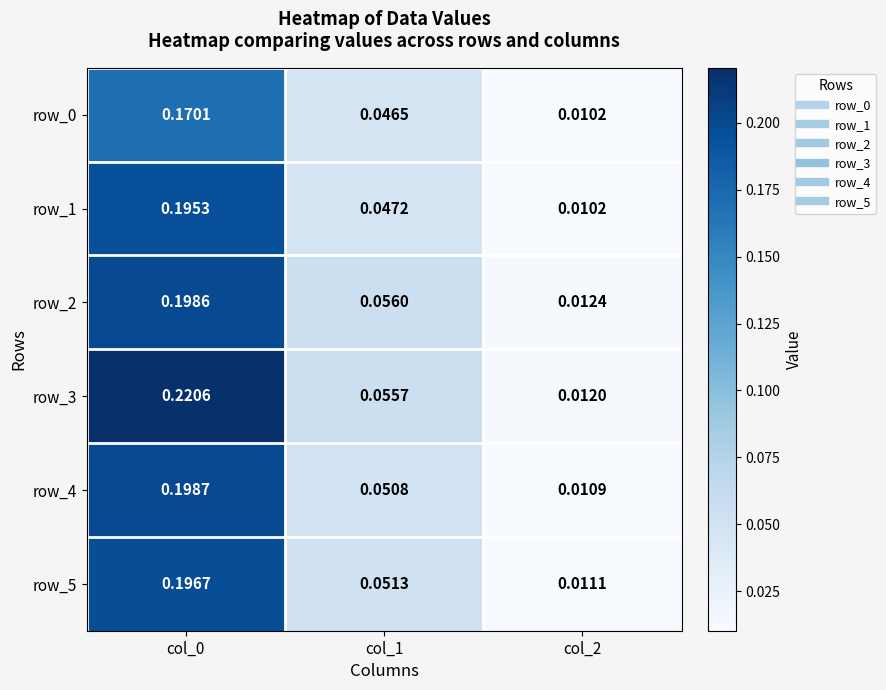

At which category does the chart reach its minimum across all series?

col_2